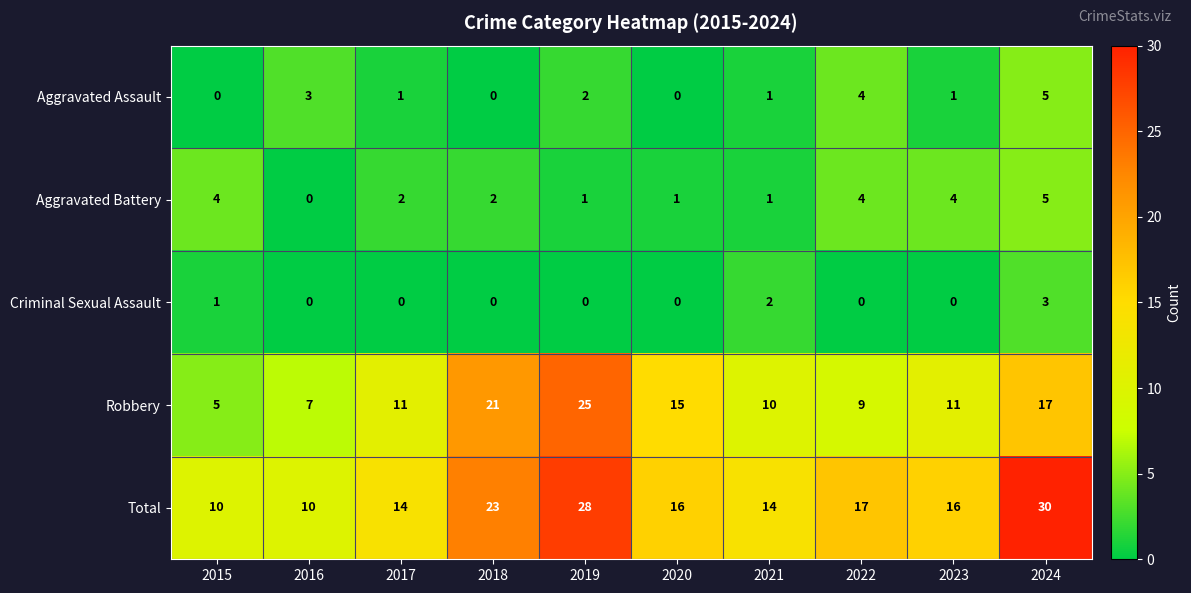

How many series are shown in this chart?

5